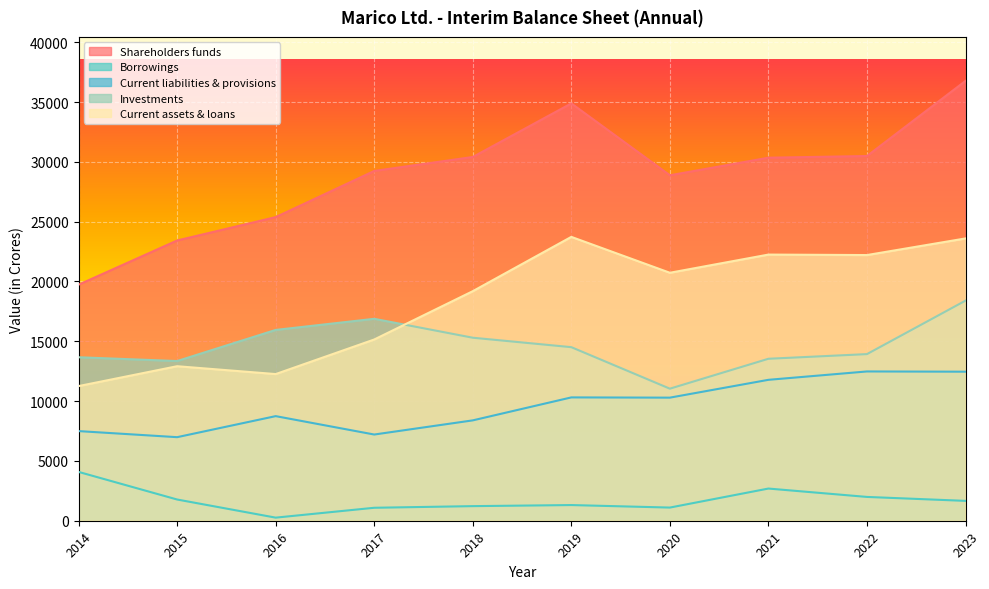

What is the greatest value displayed?

36770.0